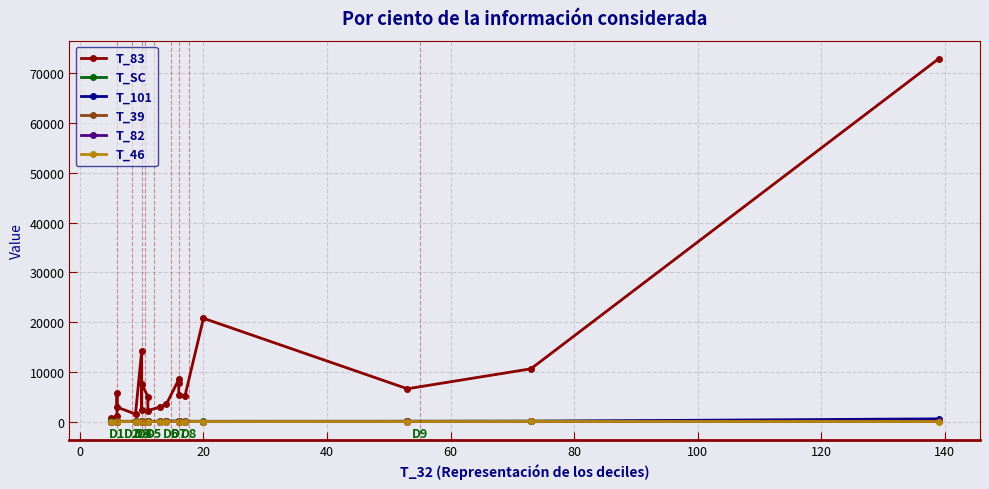

Is it true that T_83 equals 3284.4 at 160?

False